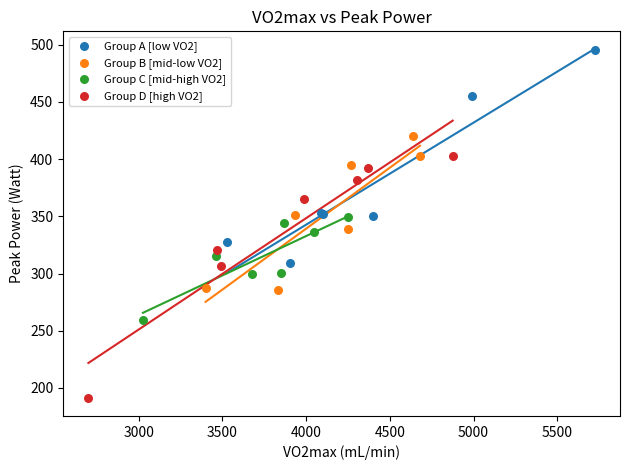

Which series contains the lowest Y value?

Group D [high VO2]